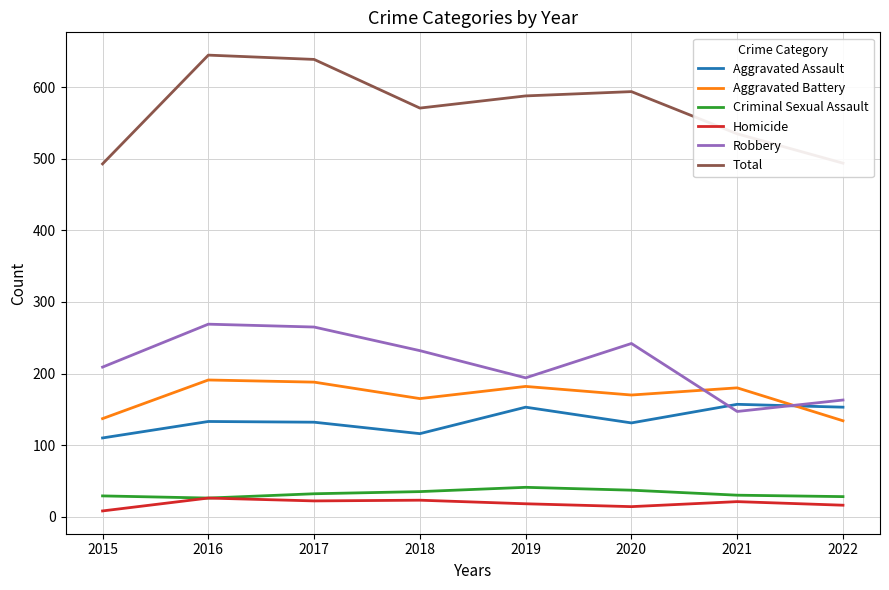

What is the maximum value shown in the chart?

645